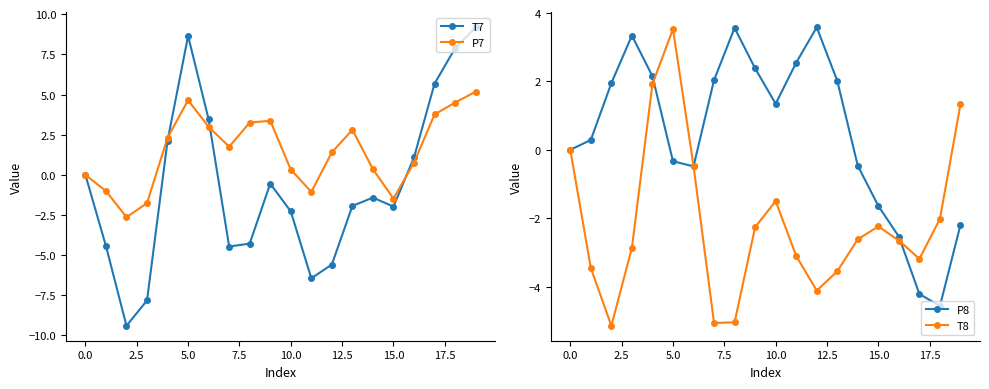

What are all the series names shown in the legend?

T7, P7, P8, T8